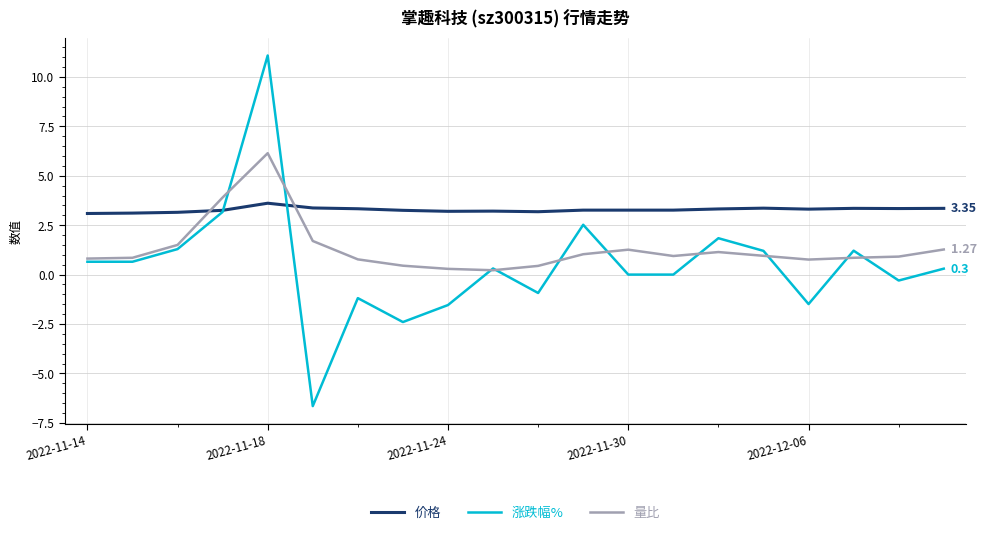

Which series has the widest spread of values?

涨跌幅%